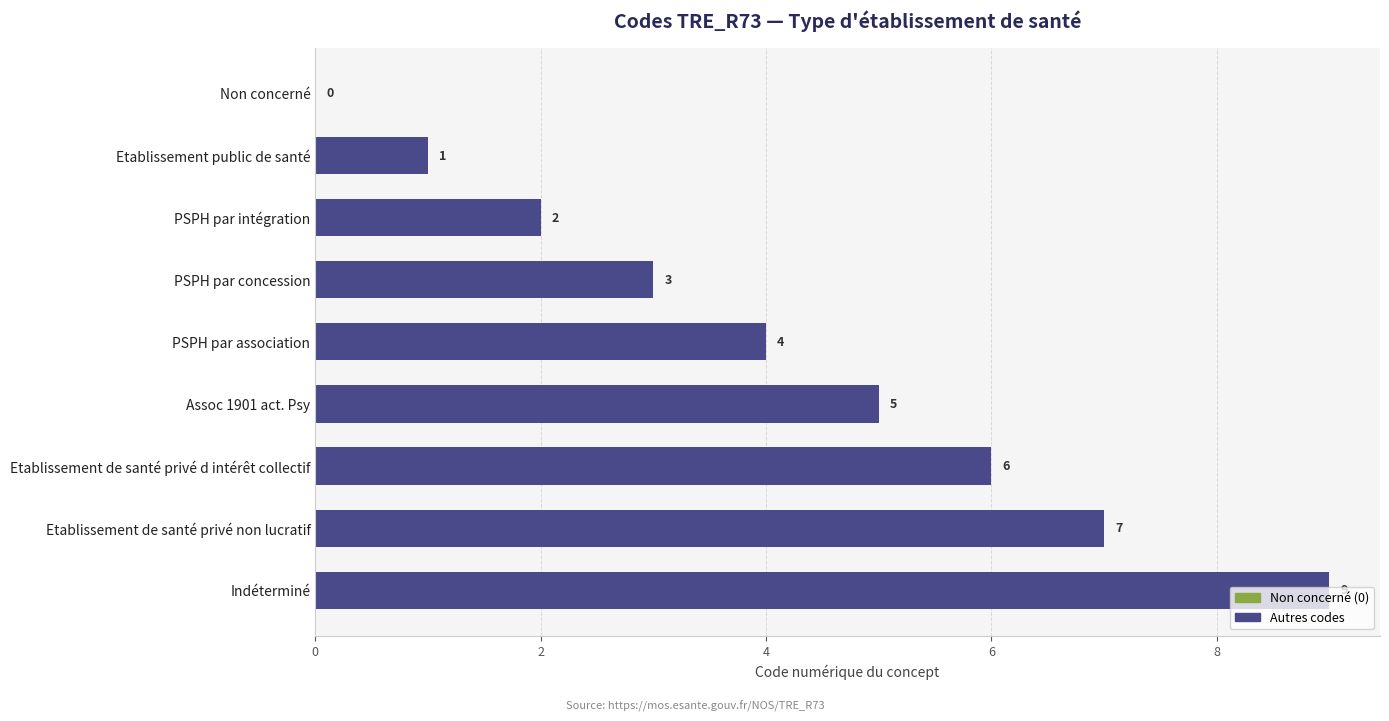

Which label corresponds to the largest value in the chart?

Indéterminé